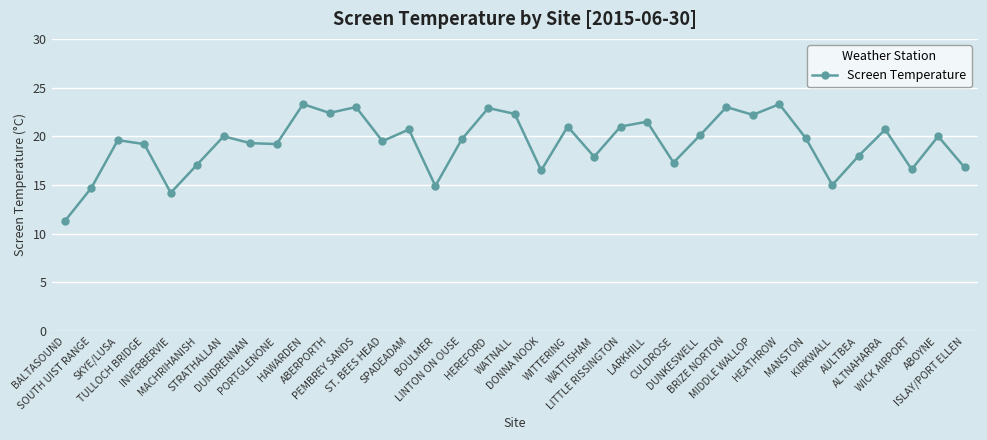

What is the sum of the values at TULLOCH BRIDGE and ALTNAHARRA?

39.9